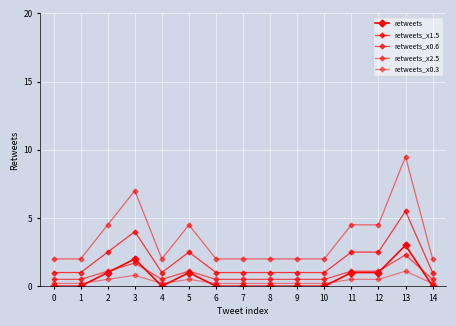

At which label is retweets closest to 1?

2